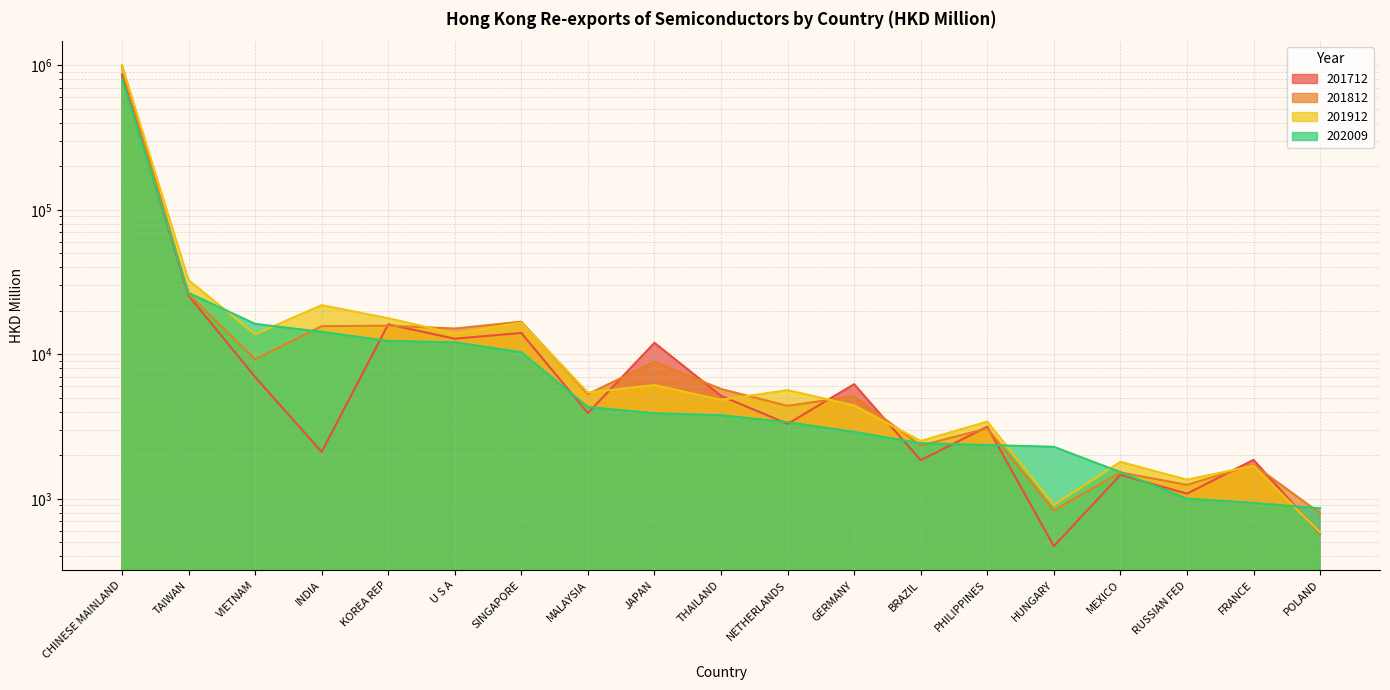

Reading left to right, what are all the values shown in this chart?

201712: CHINESE MAINLAND=857349.4	TAIWAN=25519.8	VIETNAM=6970.8	INDIA=2113.3	KOREA REP=16115.3	U S A=12824.2	SINGAPORE=14055.7	MALAYSIA=3921.9	JAPAN=12008.6	THAILAND=5160.2	NETHERLANDS=3302.6	GERMANY=6209.8	BRAZIL=1851.1	PHILIPPINES=3157.3	HUNGARY=470.9	MEXICO=1465.4	RUSSIAN FED=1085.9	FRANCE=1861.1	POLAND=573.3
201812: CHINESE MAINLAND=996094.0	TAIWAN=26056.9	VIETNAM=9242.7	INDIA=15658.4	KOREA REP=15783.9	U S A=15066.5	SINGAPORE=16816.0	MALAYSIA=5303.6	JAPAN=8882.4	THAILAND=5752.8	NETHERLANDS=4401.7	GERMANY=5125.0	BRAZIL=2337.3	PHILIPPINES=3073.5	HUNGARY=830.6	MEXICO=1522.9	RUSSIAN FED=1250.0	FRANCE=1722.5	POLAND=794.8
201912: CHINESE MAINLAND=999477.7	TAIWAN=32613.8	VIETNAM=13761.2	INDIA=21879.5	KOREA REP=17770.9	U S A=13888.7	SINGAPORE=16572.9	MALAYSIA=5439.8	JAPAN=6128.4	THAILAND=4839.1	NETHERLANDS=5648.6	GERMANY=4432.6	BRAZIL=2513.7	PHILIPPINES=3422.7	HUNGARY=906.8	MEXICO=1803.7	RUSSIAN FED=1356.0	FRANCE=1693.0	POLAND=585.4
202009: CHINESE MAINLAND=811467.2	TAIWAN=26608.5	VIETNAM=16235.7	INDIA=14302.7	KOREA REP=12372.4	U S A=12098.6	SINGAPORE=10323.5	MALAYSIA=4318.8	JAPAN=3910.8	THAILAND=3788.5	NETHERLANDS=3392.1	GERMANY=2904.8	BRAZIL=2426.9	PHILIPPINES=2357.0	HUNGARY=2291.4	MEXICO=1531.4	RUSSIAN FED=1003.8	FRANCE=937.3	POLAND=860.1